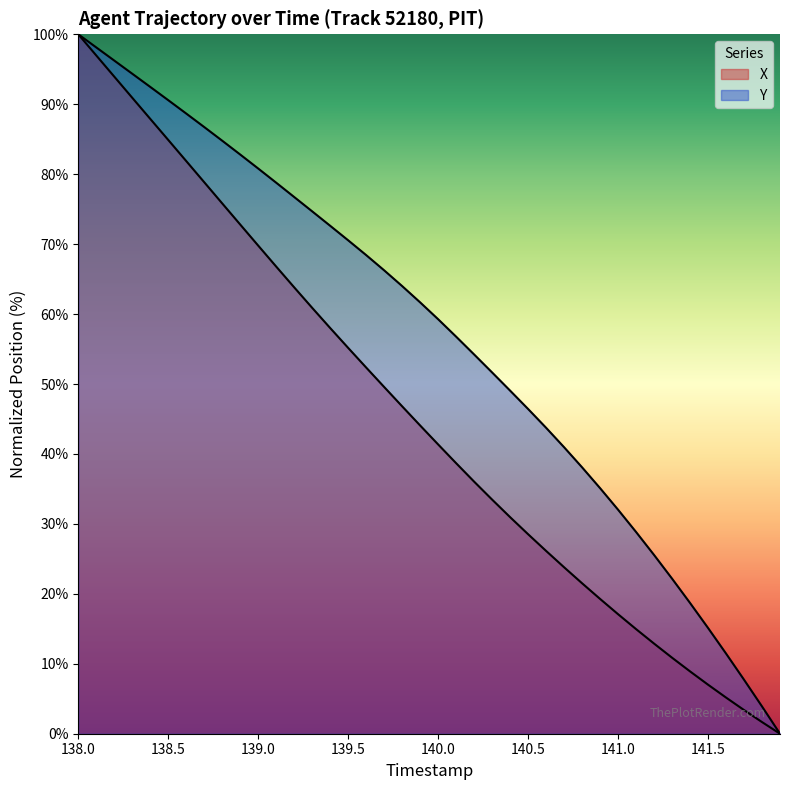

True or false: Y has more than 1 points higher than both neighbors.

False